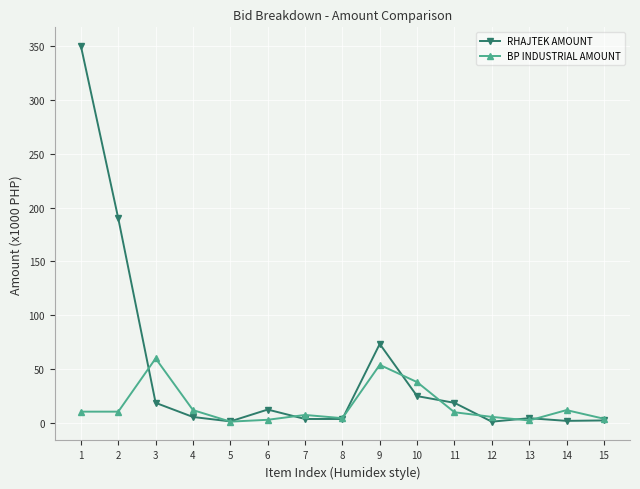

What is the highest value of the BP INDUSTRIAL AMOUNT series?

60.0